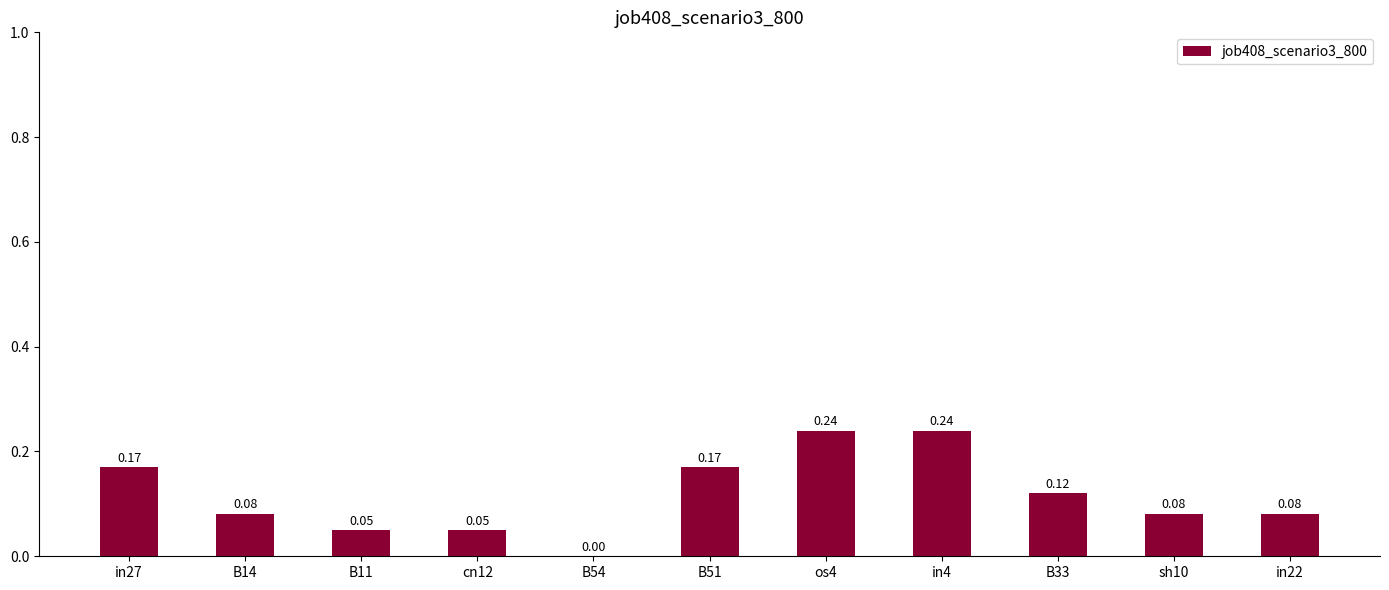

How many values are between 0 and 1?

11